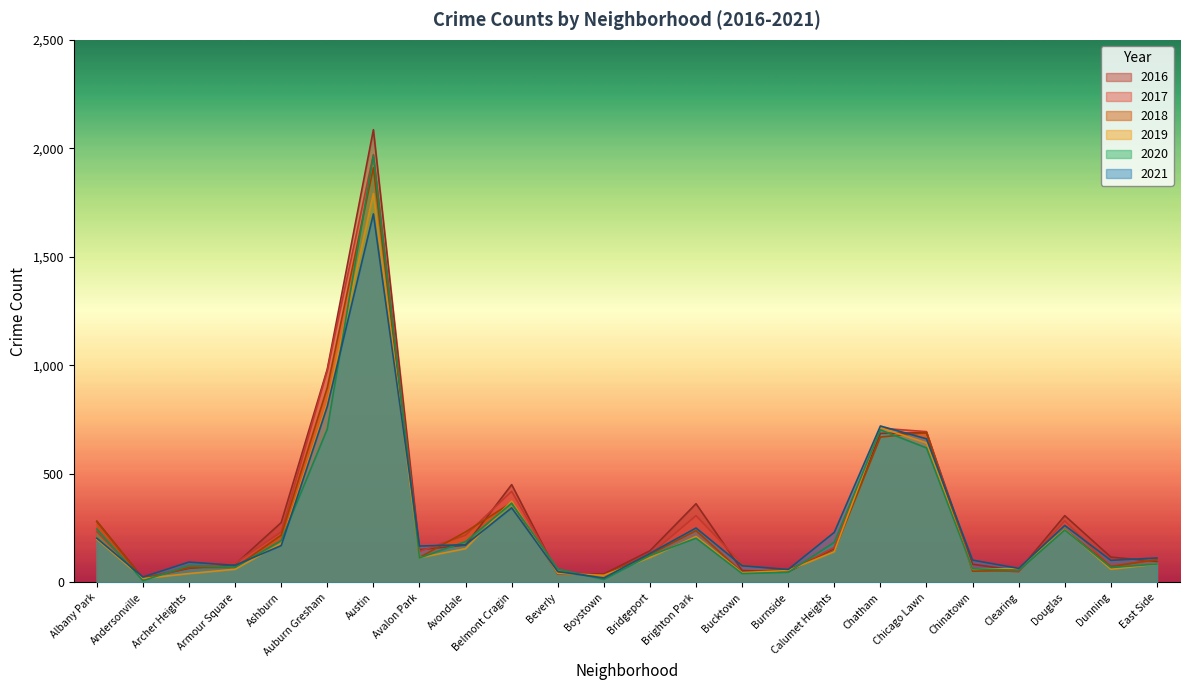

Which series has the largest total across all categories?

2016